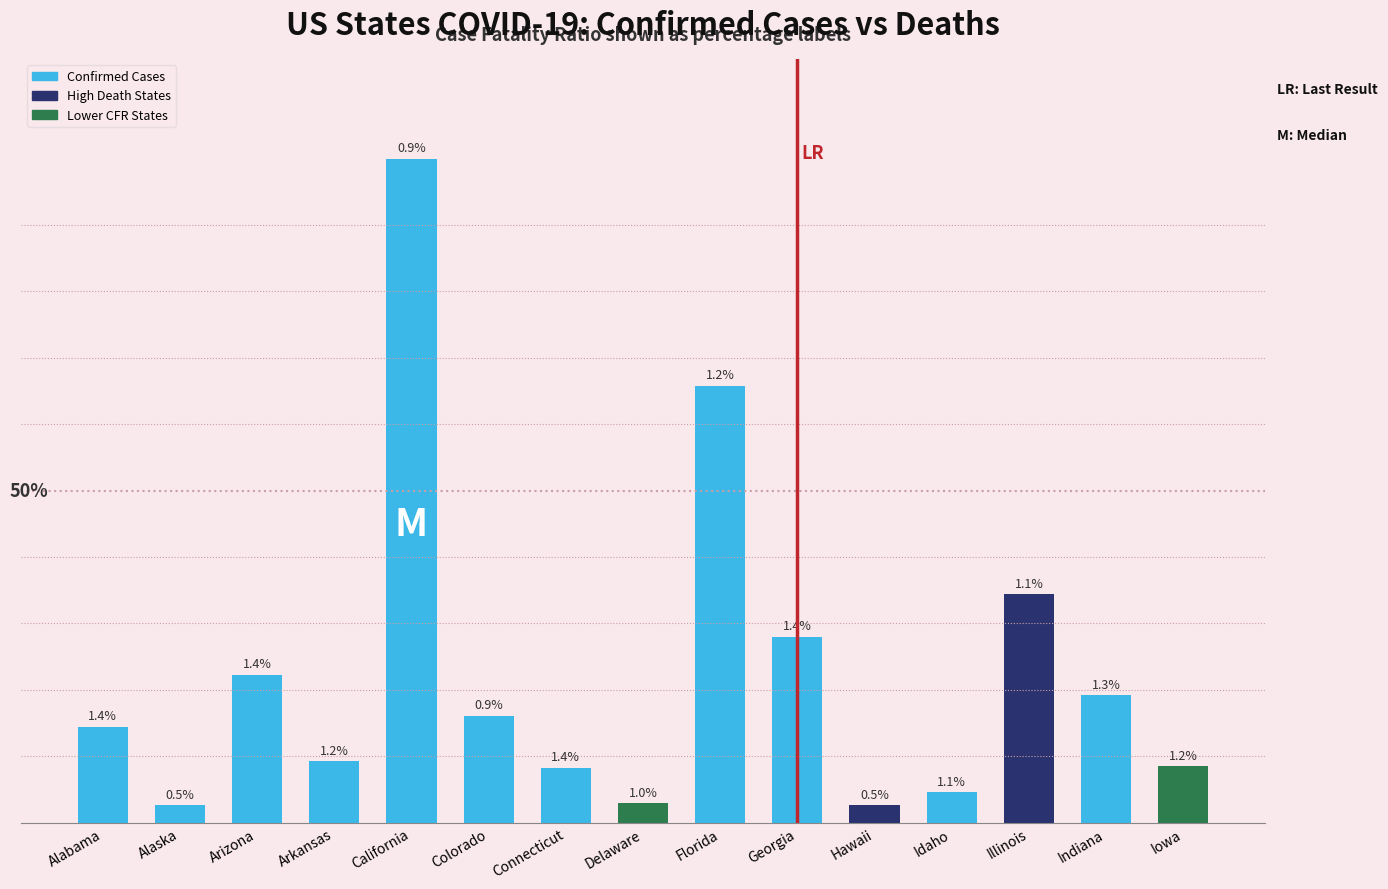

What is the difference between the maximum and minimum values?

8372241